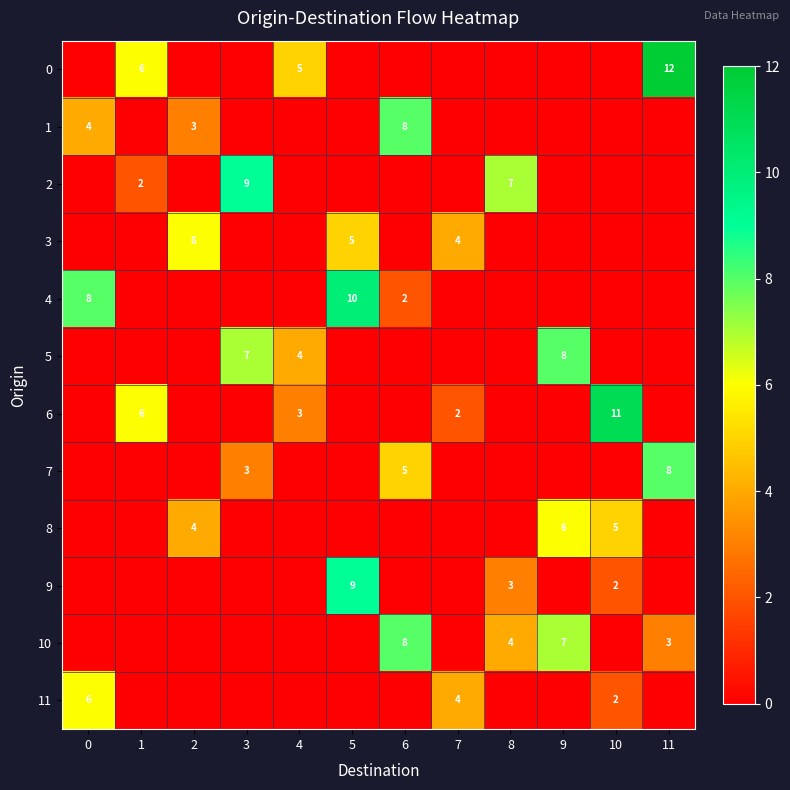

What is the difference between the highest and lowest values at 6?

8